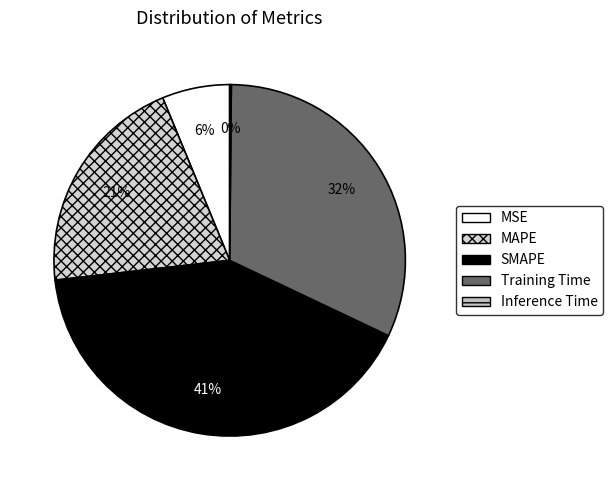

Rank the categories by value from highest to lowest.

SMAPE, Training Time, MAPE, MSE, Inference Time